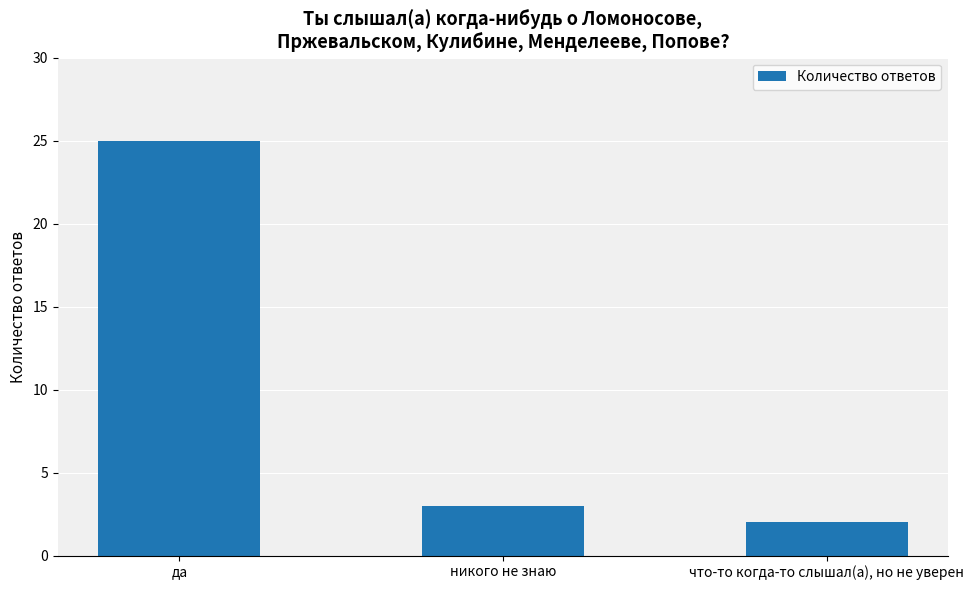

What is the difference between the maximum and minimum values?

23